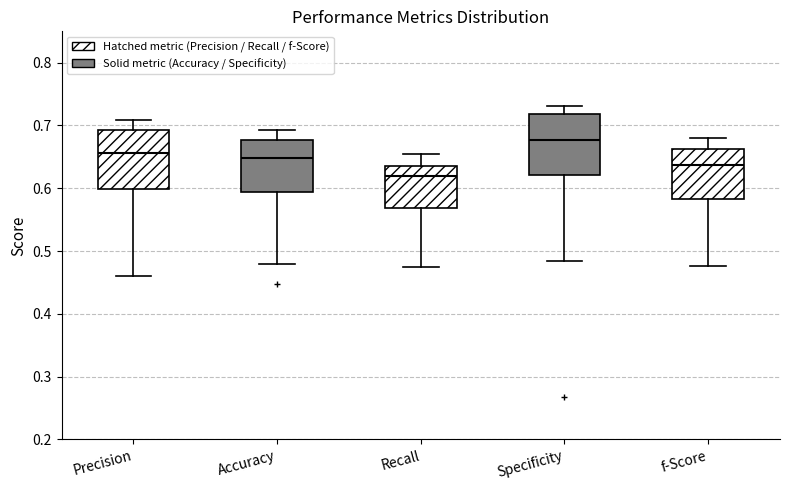

Which box has the lowest median line?

Recall